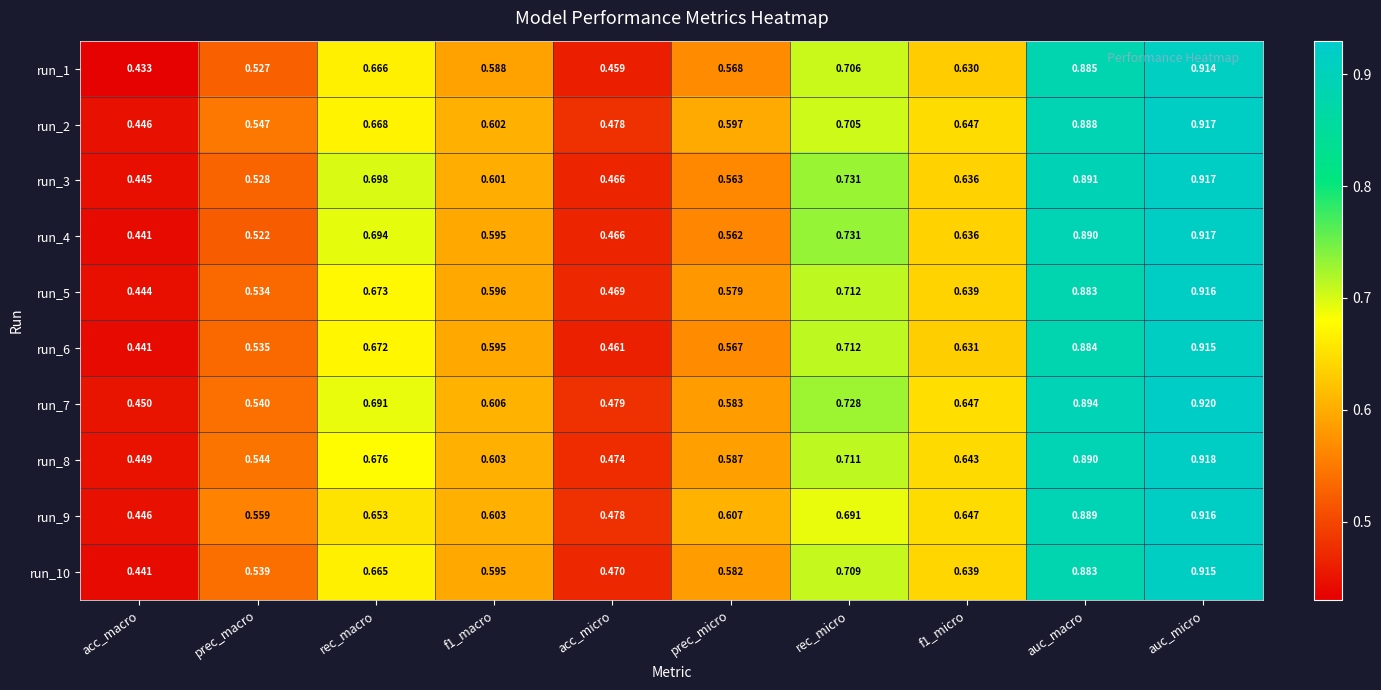

At which label is run_2 closest to 0?

acc_macro